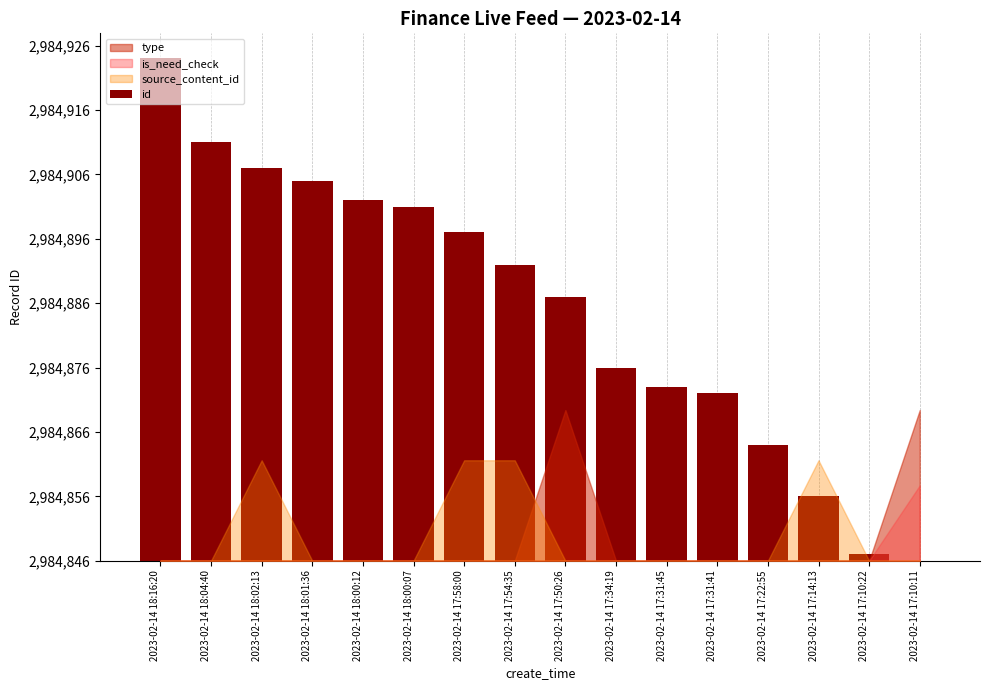

Are the bars grouped side by side (vs. stacked)?

No